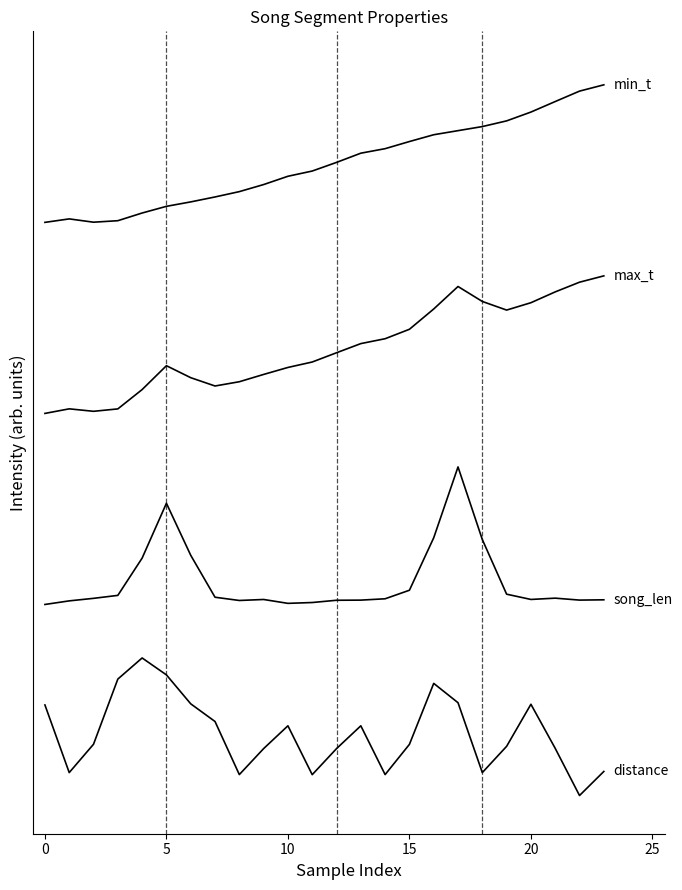

Does the chart display data point markers on the line(s)?

No